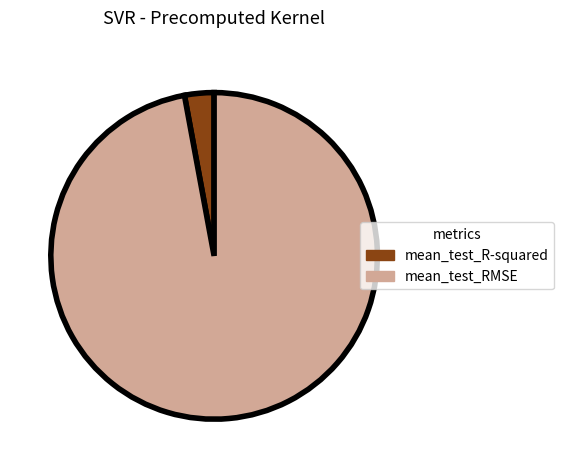

Which has a higher value, mean_test_R-squared or mean_test_RMSE?

mean_test_RMSE